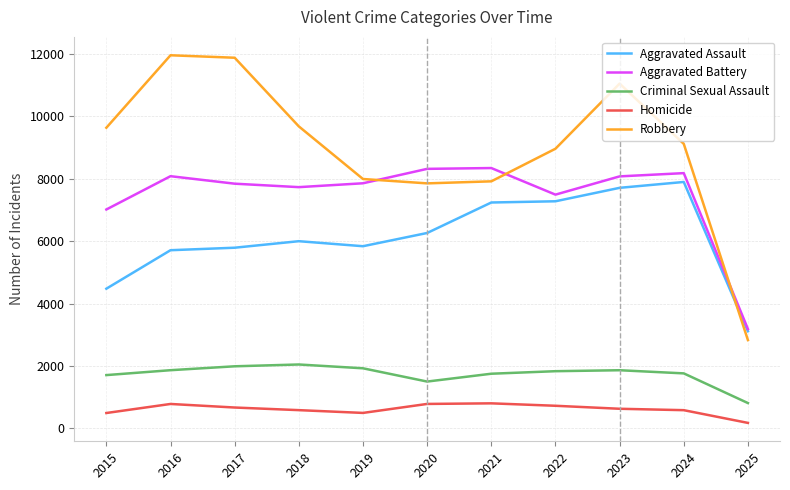

What is the difference between the second highest and minimum values in the Robbery series?

9048